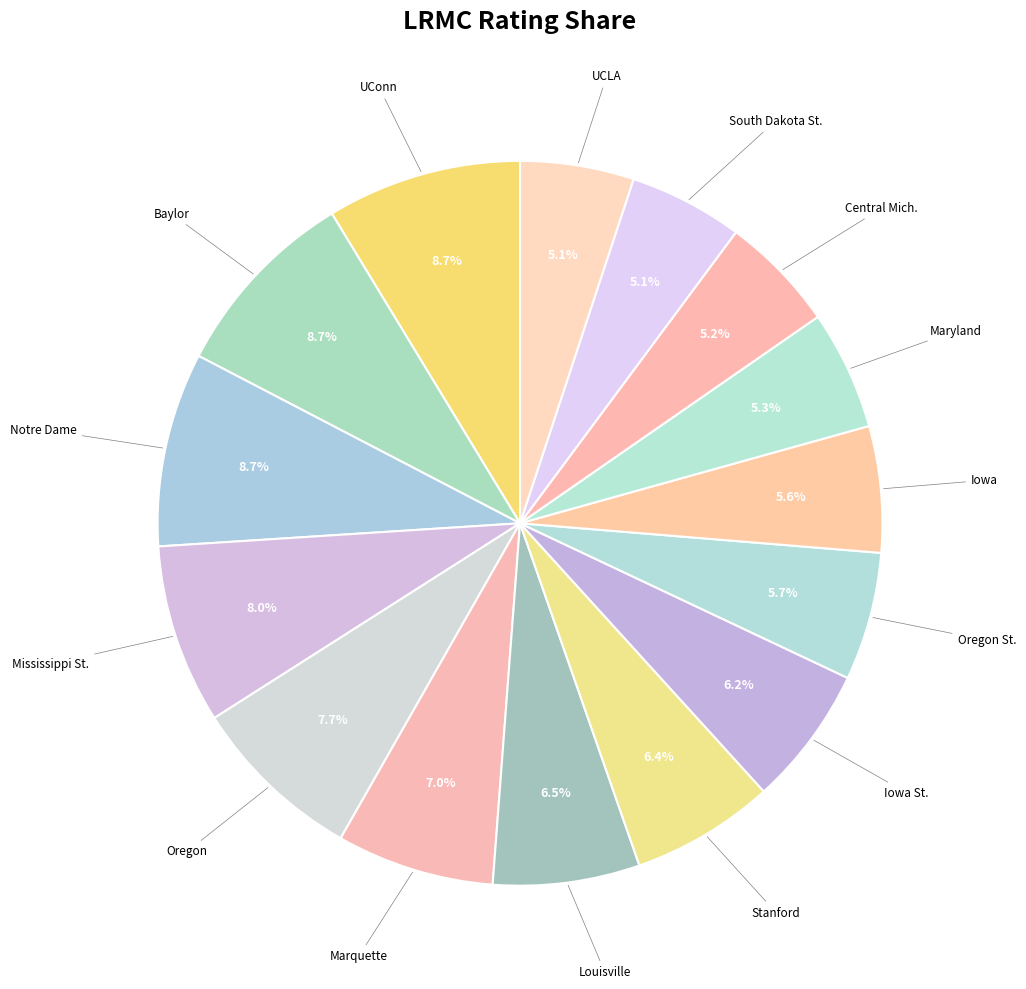

Does Notre Dame represent more than half of the total?

No